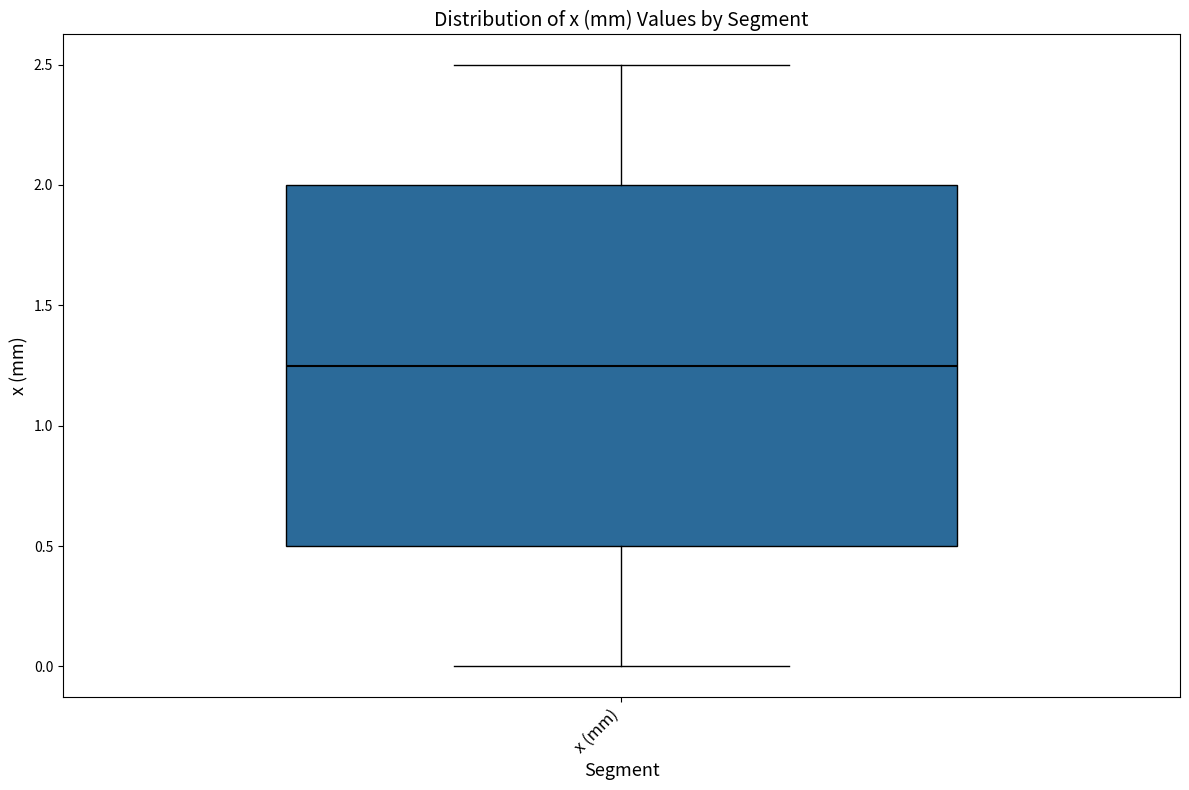

Transcribe this box plot: give where the median line is, the range the box spans, and where the two whiskers end, as read against the y-axis. The values are not printed on the chart, so give them approximately, as read against the axis.

median 1.25, box 0.50 to 2.00, whiskers 0.00 to 2.50